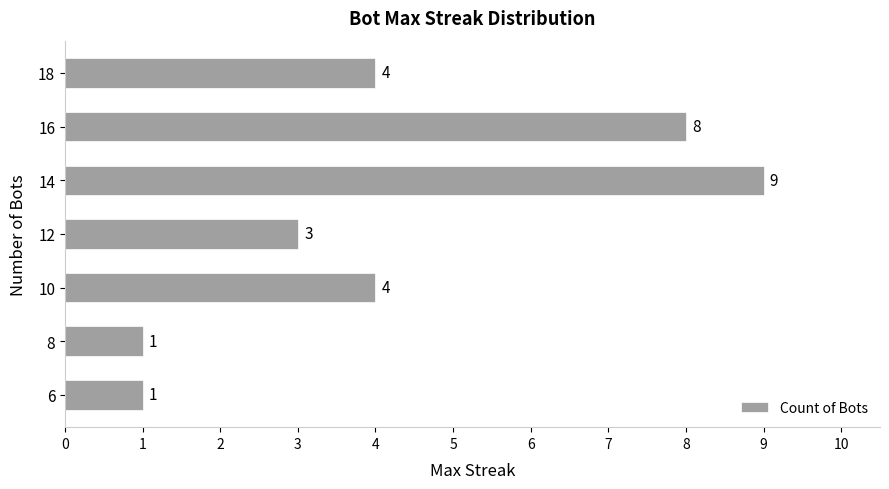

Is it true that the value at 18 is 4?

True